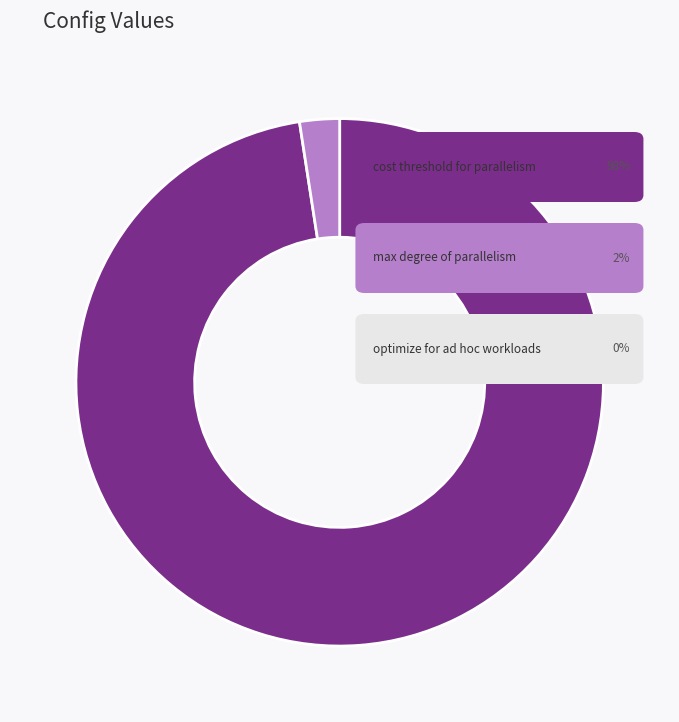

What is the smallest slice in the pie chart?

optimize for ad hoc workloads